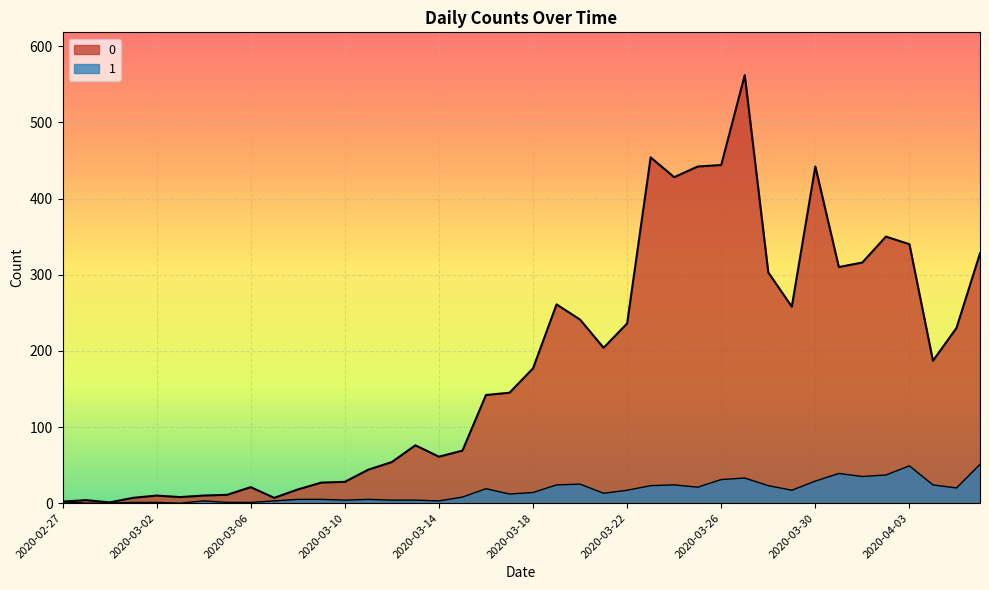

True or false: 0 has more than 2 interior local peaks.

True